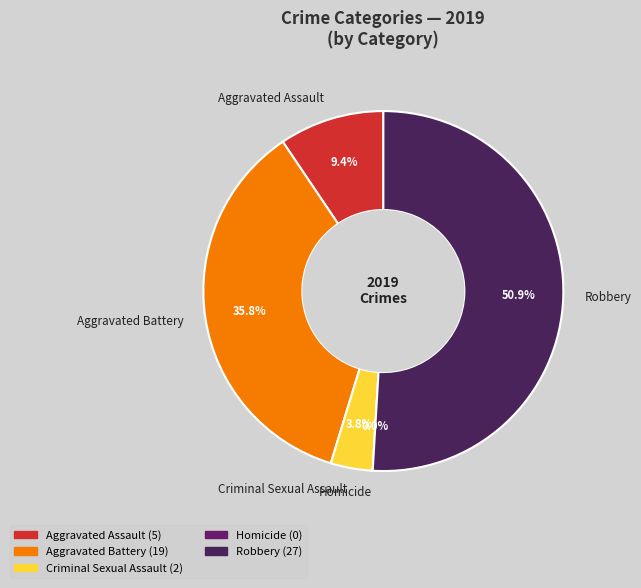

True or false: Aggravated Battery accounts for 46% of the total.

False